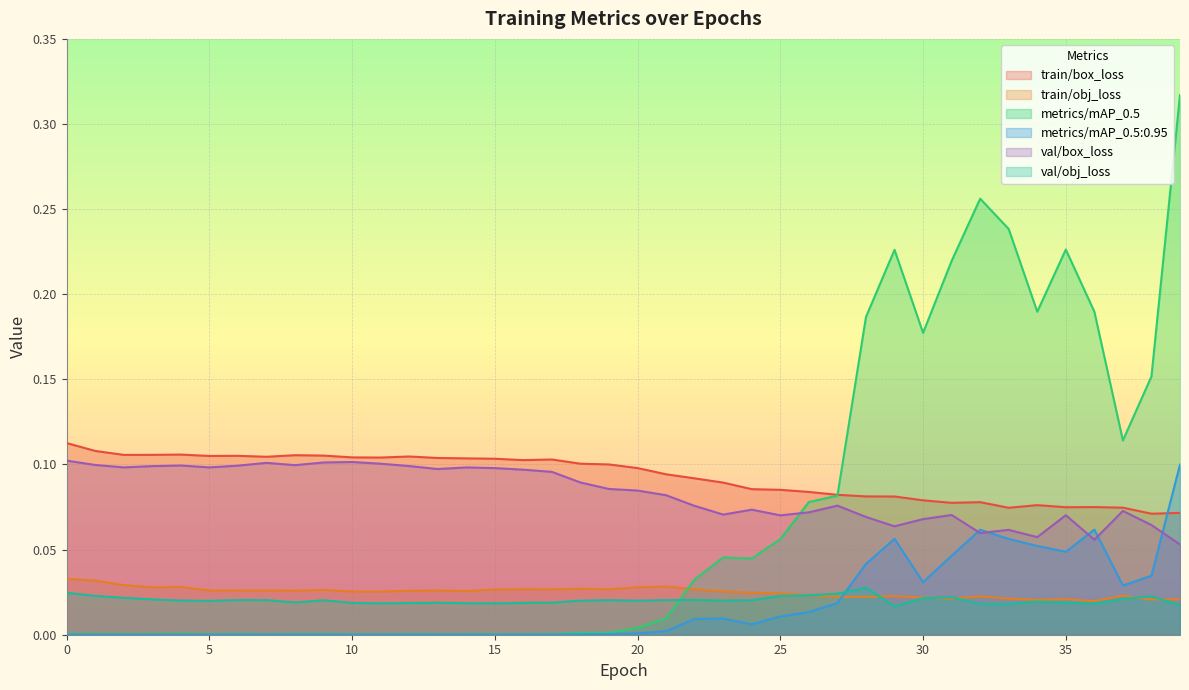

The value of val/box_loss at 26 is 0.0. True or false?

False